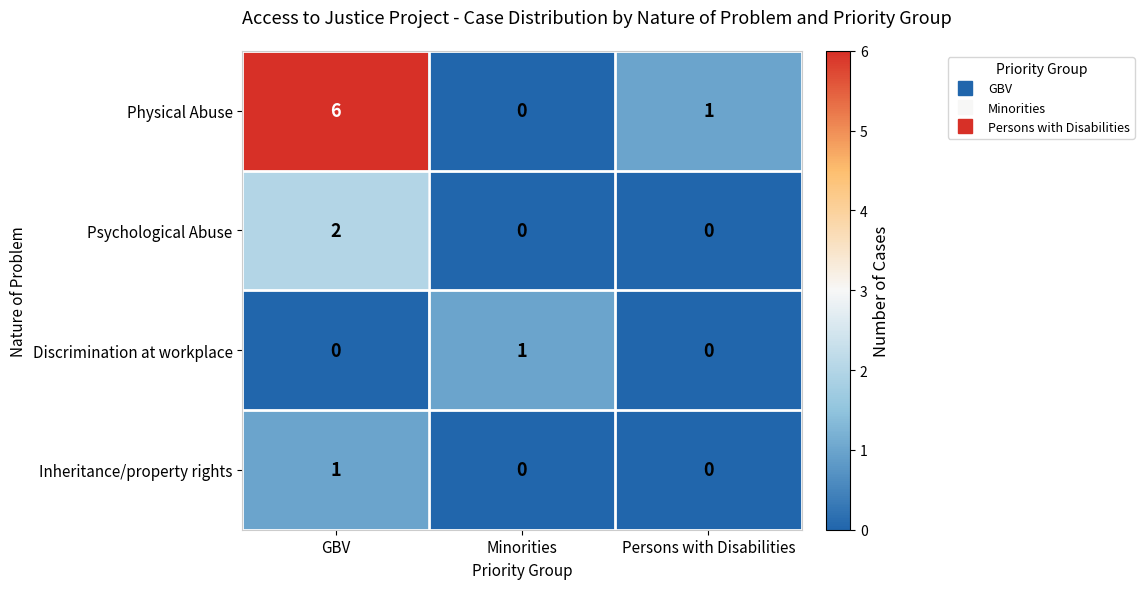

The Psychological Abuse series shows -1 at Persons with Disabilities. True or false?

False